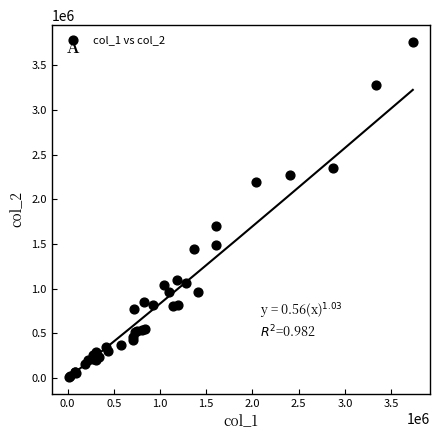

What Y value in the scatter plot is closest to 1887670?

1706420